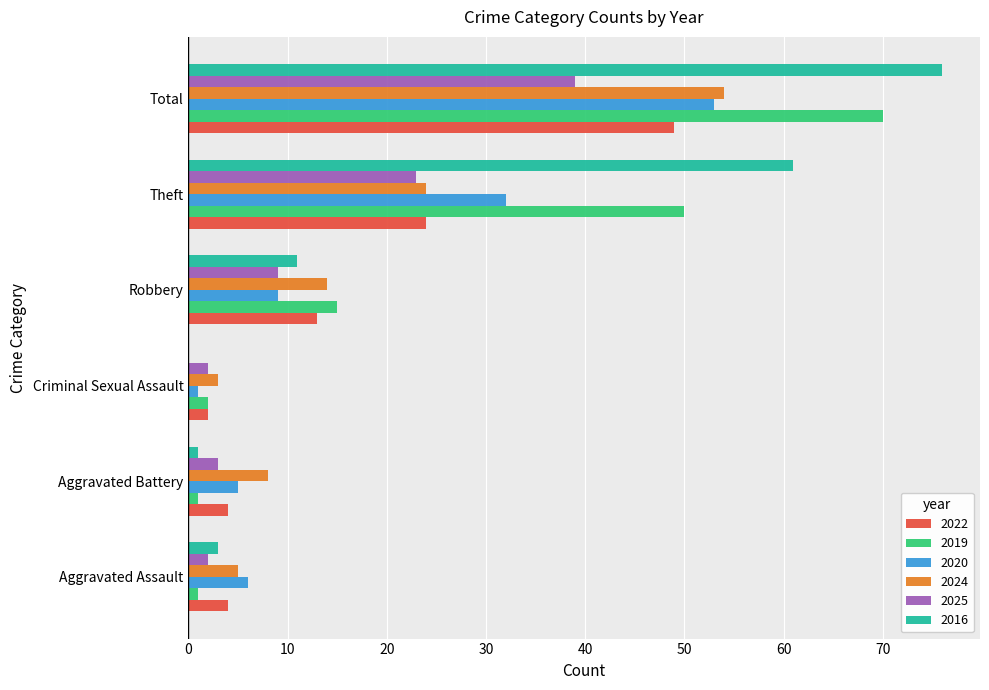

What is the sum of all 2020 values?

106